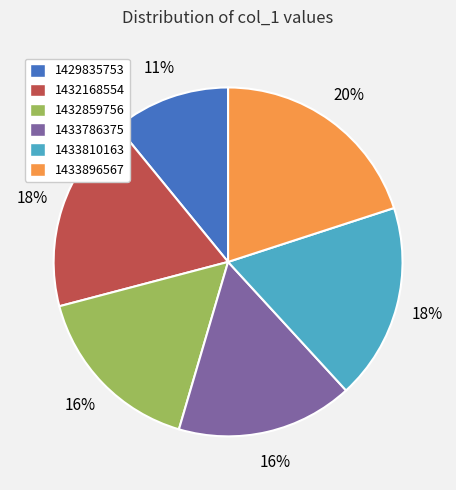

Which category has the biggest portion of the pie?

1433896567